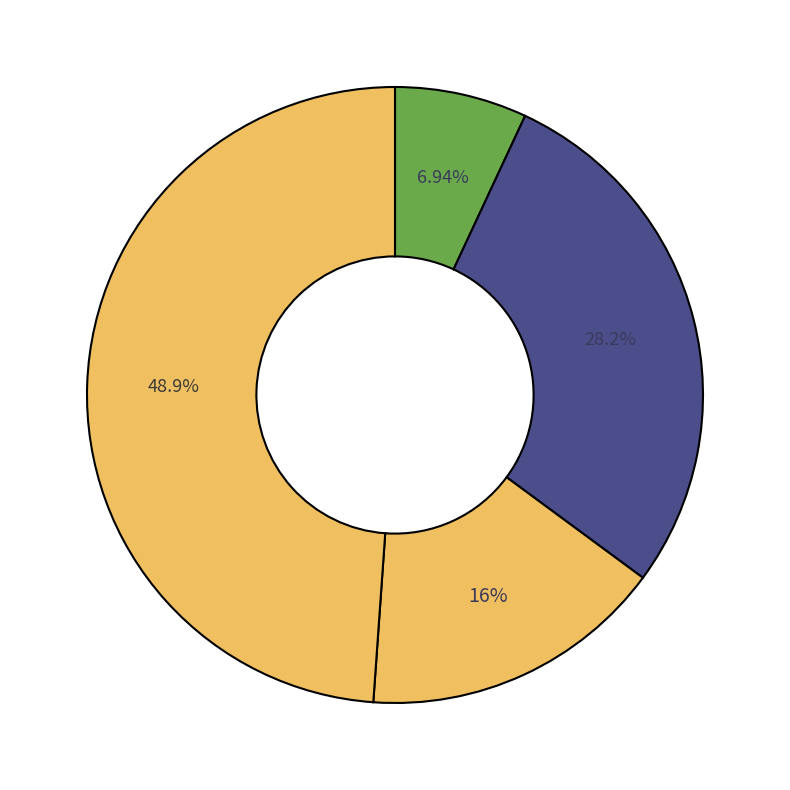

Count the number of slices in the pie.

4